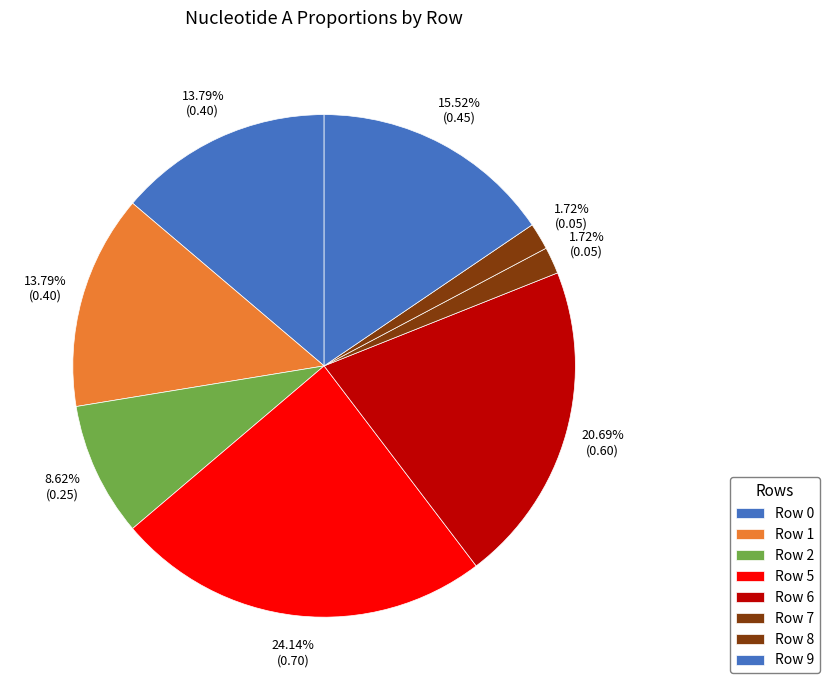

True or false: Row 8 accounts for 2% of the total.

True